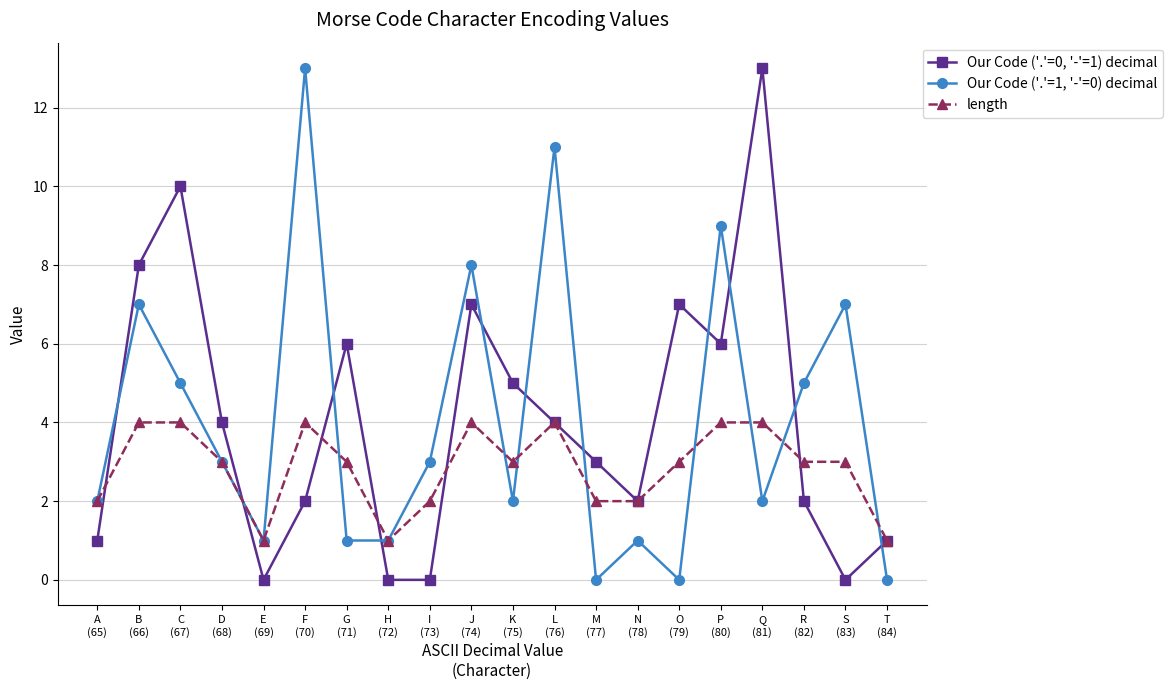

What is the total value across all series at A
(65)?

5